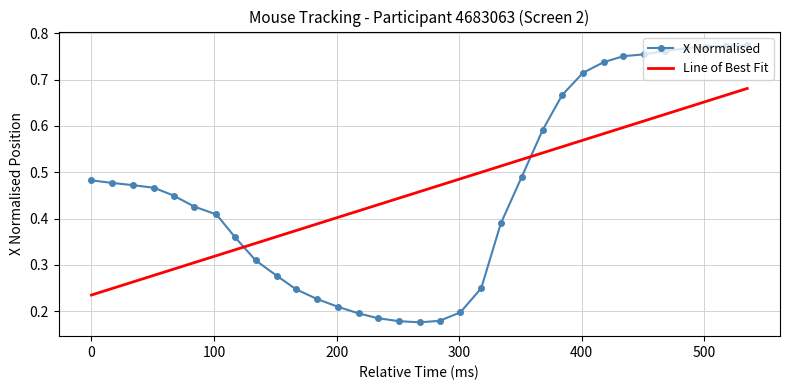

Rank the series by their maximum value, from lowest to highest.

Line of Best Fit, X Normalised